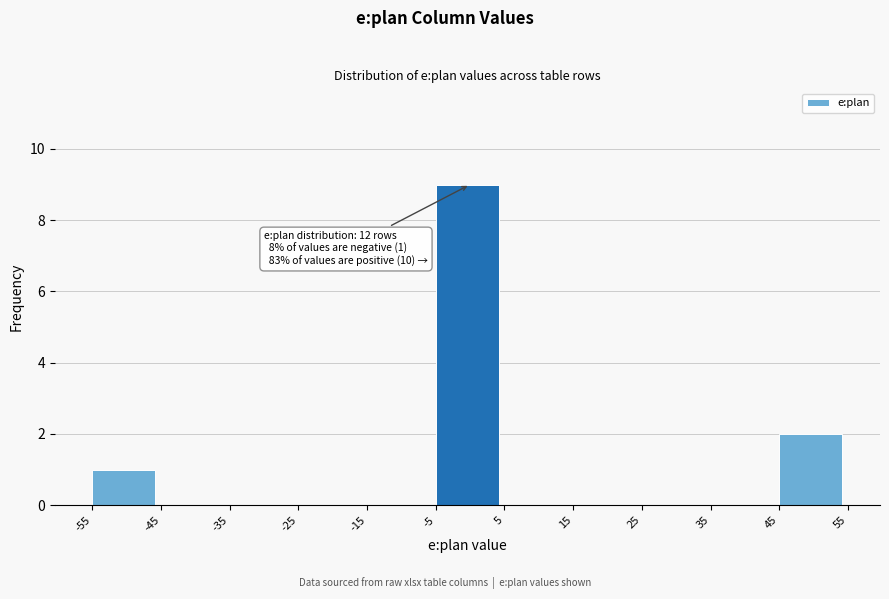

Over which range of the x-axis is the bar tallest?

-5 to 5